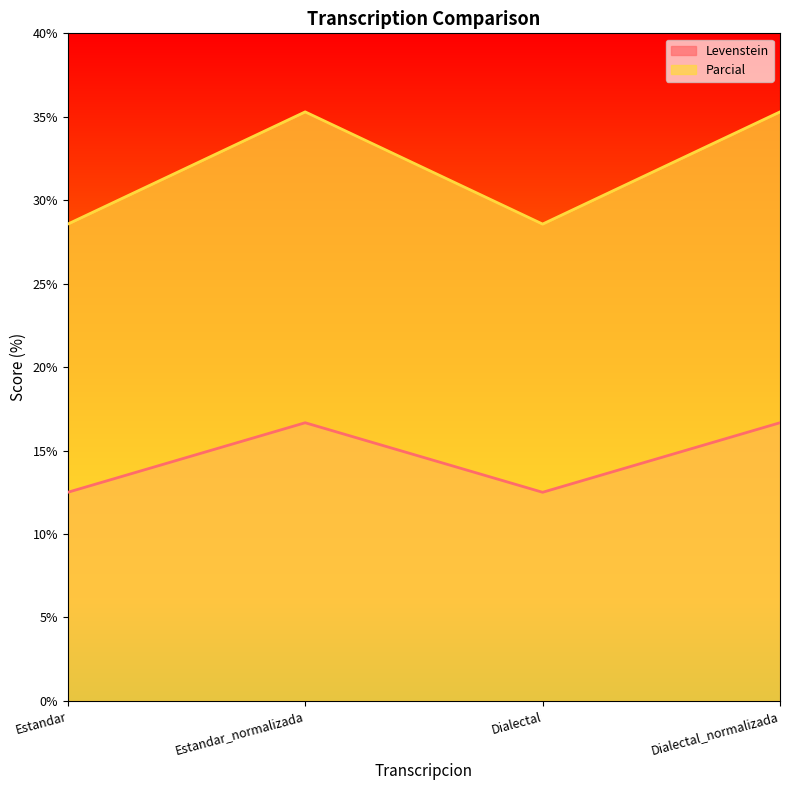

How many values in the Parcial series are below 35?

2